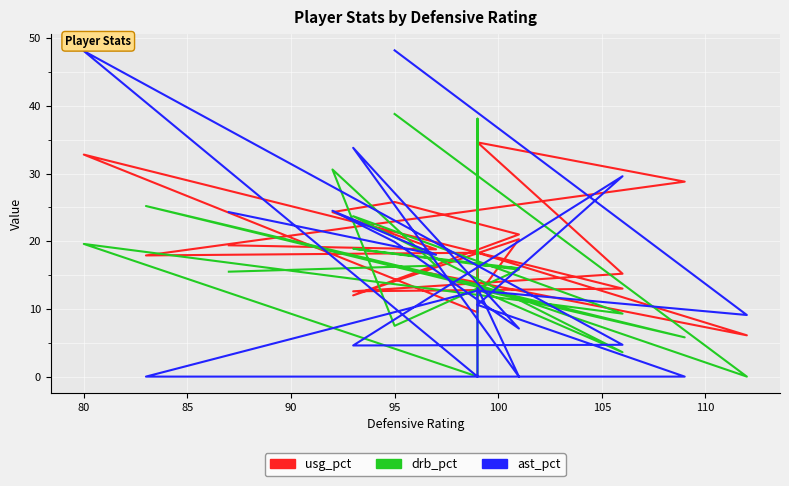

What is the label of the 2nd point from the left?

80